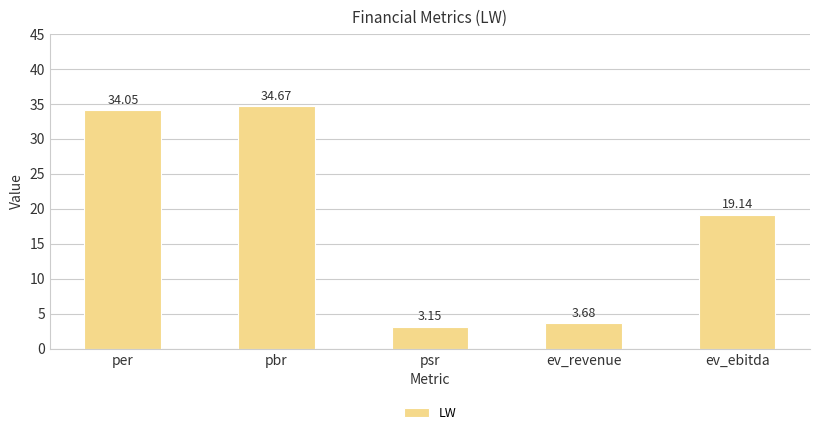

What is the difference between the values at psr and pbr?

31.5